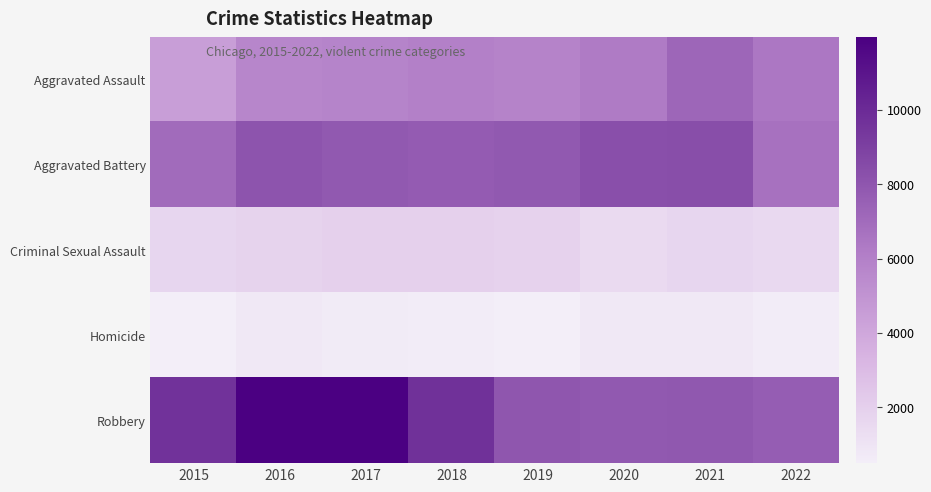

Reading left to right, what are all the values shown in this chart?

Aggravated Assault: 2015=4480	2016=5712	2017=5793	2018=6001	2019=5840	2020=6263	2021=7242	2022=6418
Aggravated Battery: 2015=7018	2016=8085	2017=7845	2018=7735	2019=7857	2020=8319	2021=8347	2022=6698
Criminal Sexual Assault: 2015=1663	2016=1815	2017=1938	2018=1969	2019=1870	2020=1446	2021=1675	2022=1530
Homicide: 2015=496	2016=786	2017=672	2018=589	2019=498	2020=787	2021=803	2022=625
Robbery: 2015=9638	2016=11960	2017=11880	2018=9679	2019=7994	2020=7856	2021=7919	2022=7638